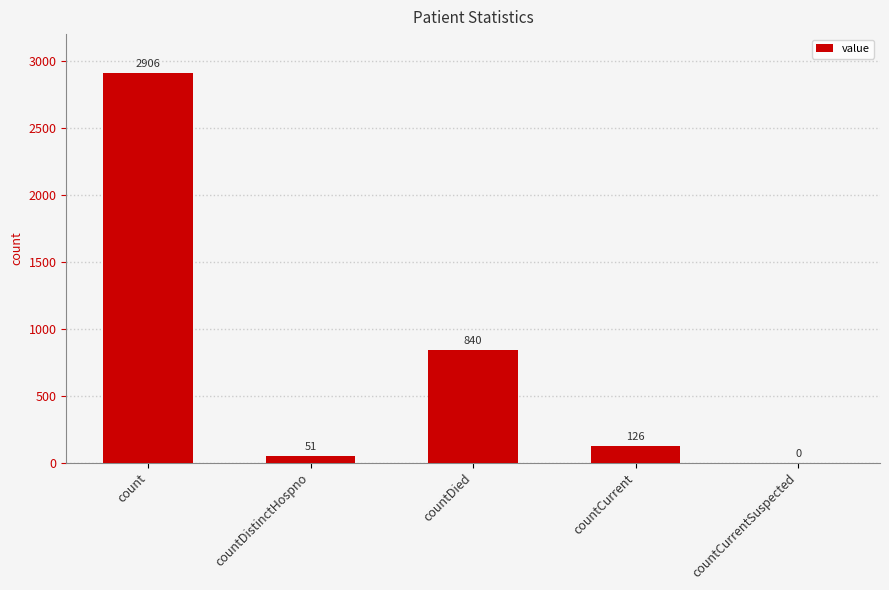

True or false: the data shows 51 at countDistinctHospno.

True